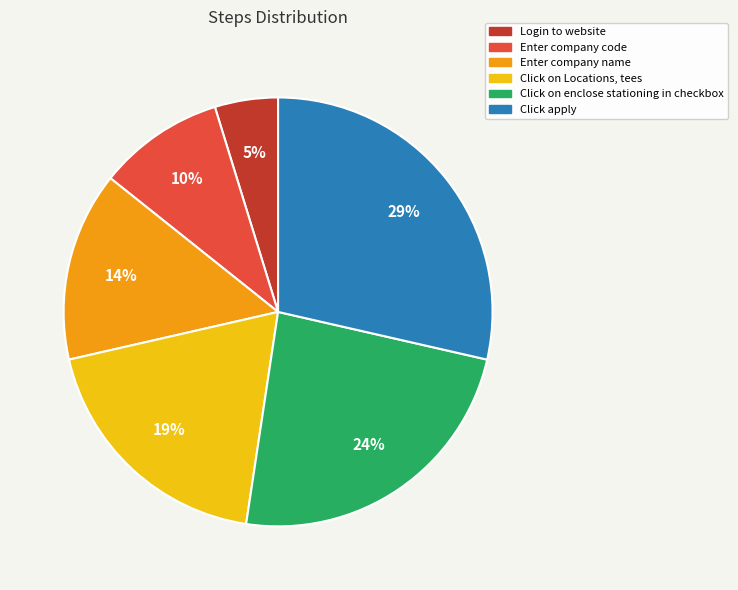

Rank the categories by value from lowest to highest.

Login to website, Enter company code, Enter company name, Click on Locations, tees, Click on enclose stationing in checkbox, Click apply